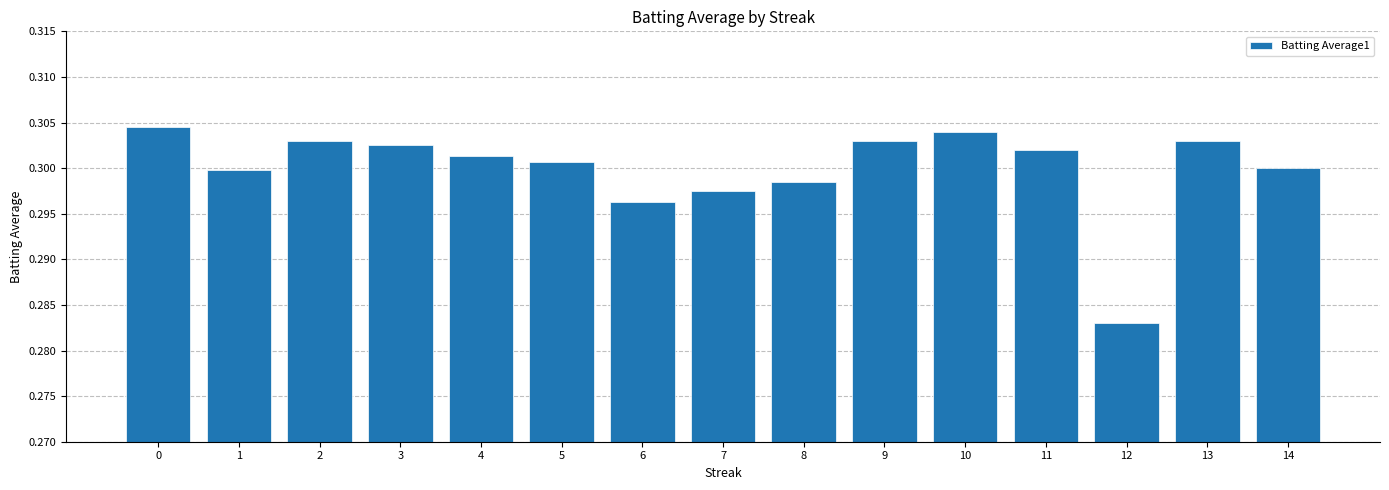

Is it true that the value at 8 is 0.3?

True